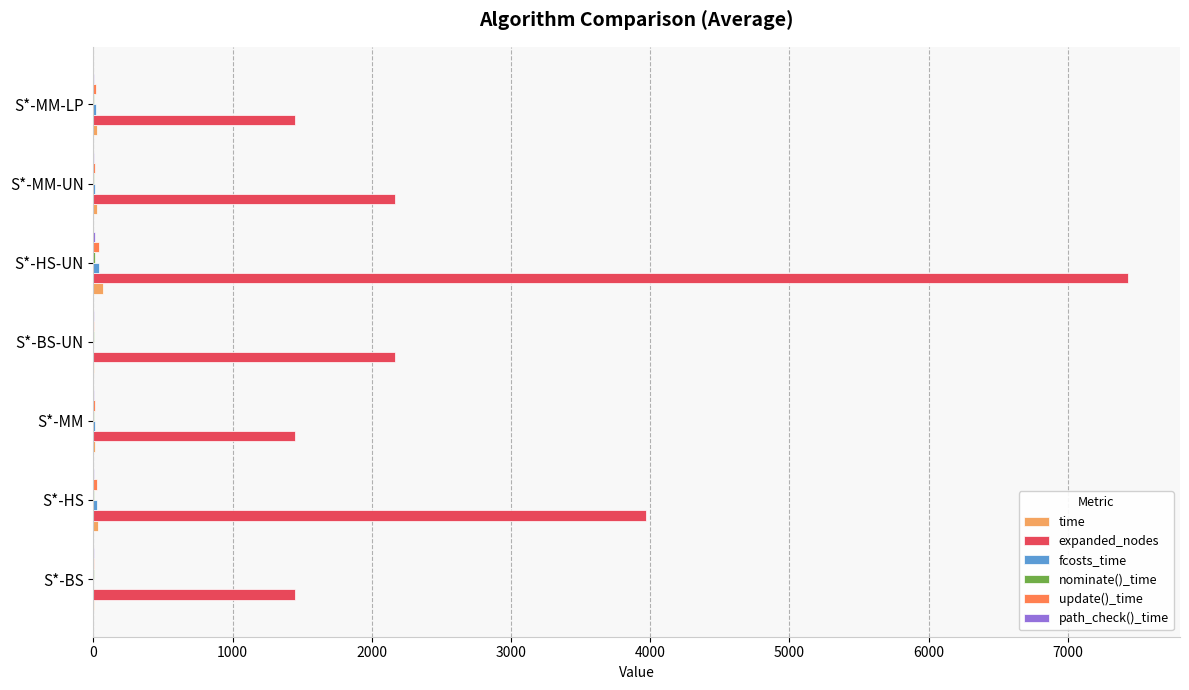

The expanded_nodes series shows 2459.3 at S*-BS. True or false?

False